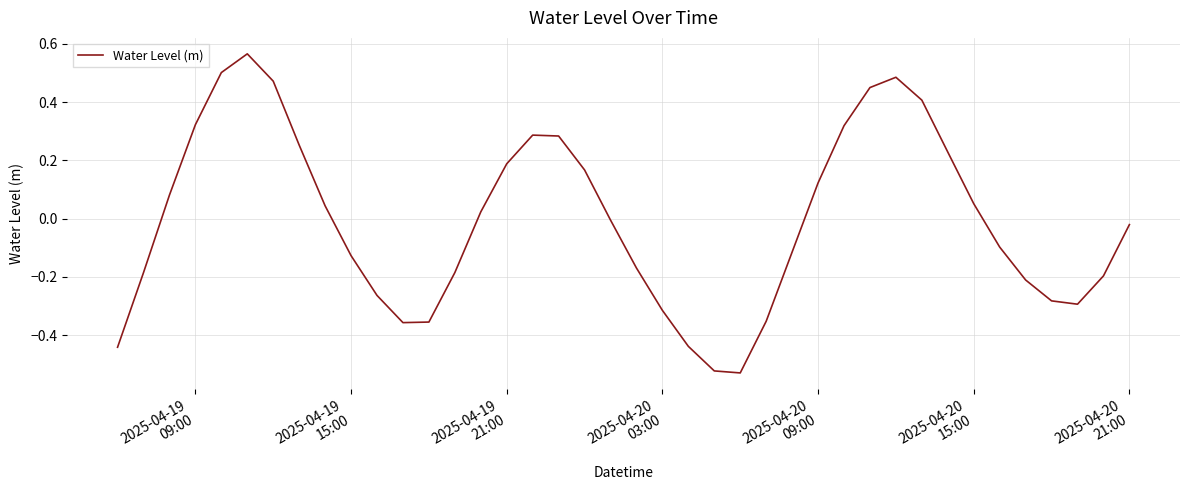

What is the difference between the maximum and minimum values?

1.1